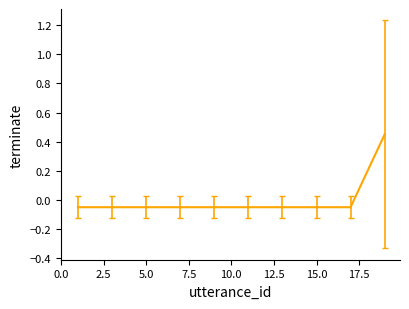

How many values are below zero?

9